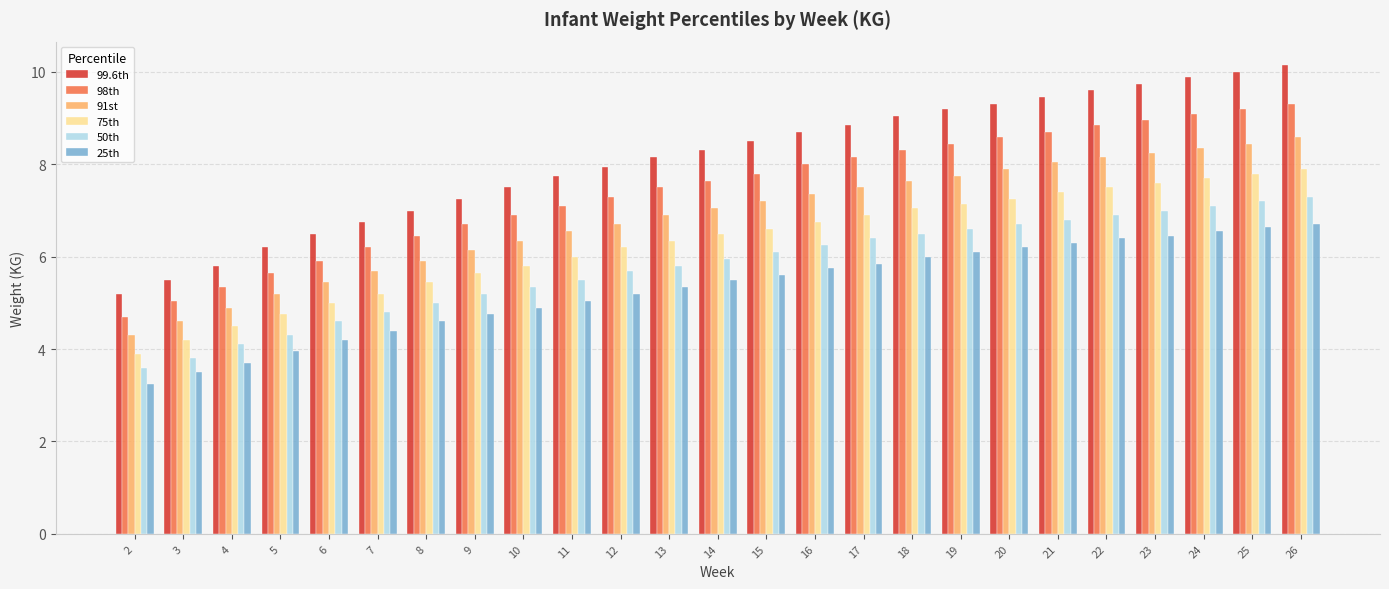

The 99.6th series shows 5.8 at 4. True or false?

True